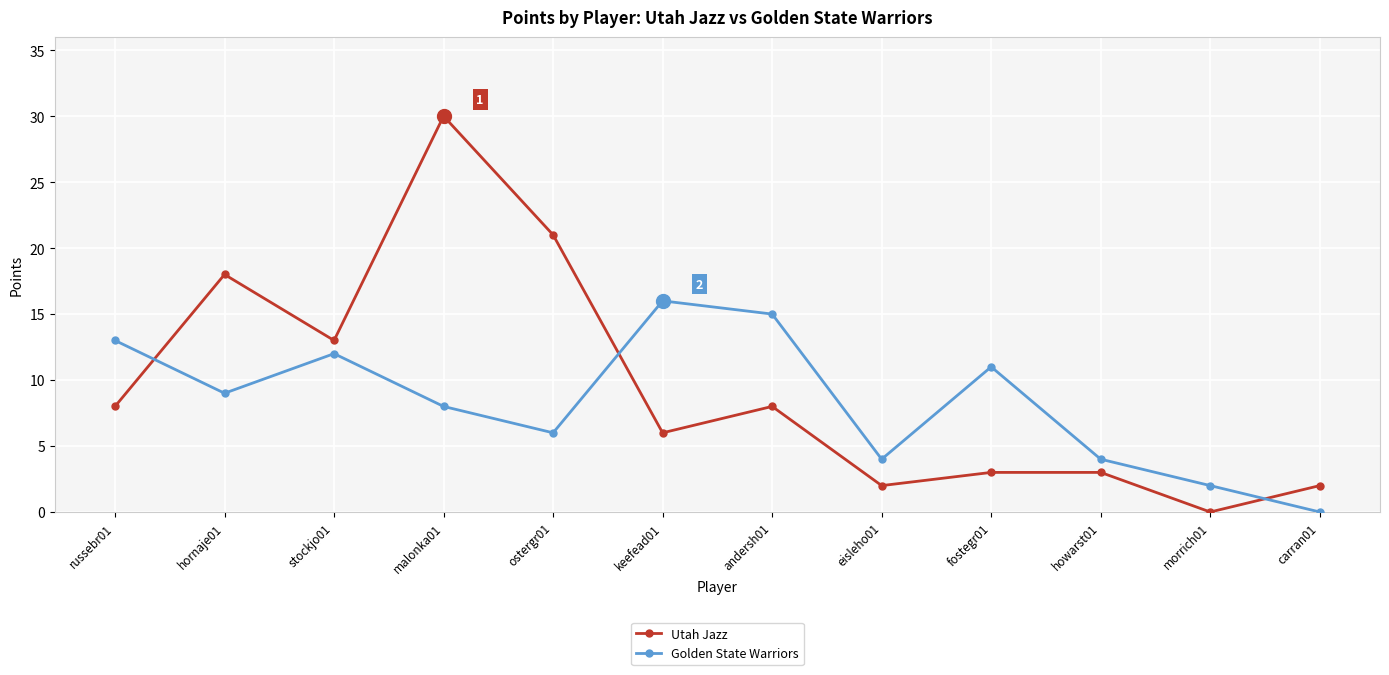

What is the average value of the Golden State Warriors series?

8